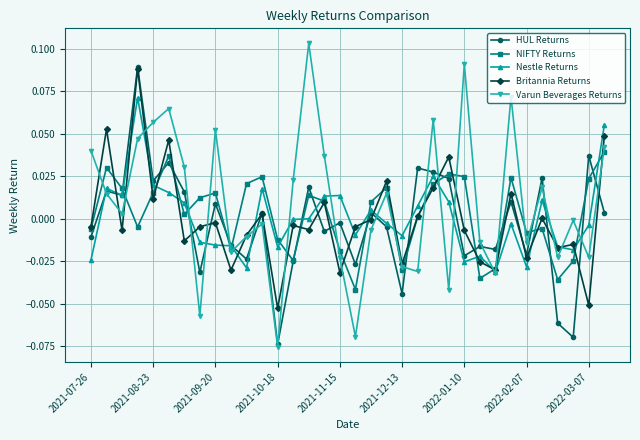

How many lines are shown in the chart?

5